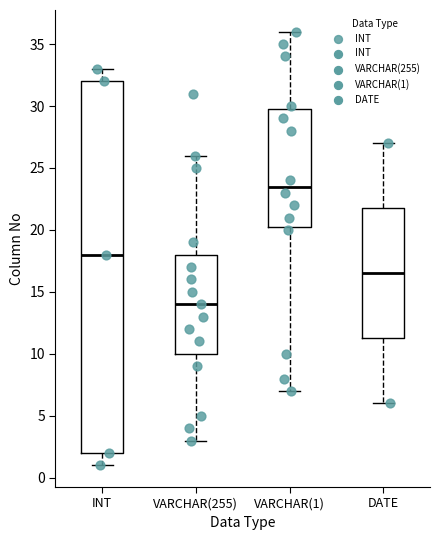

Which box is the tallest, from its lower edge to its upper edge?

INT